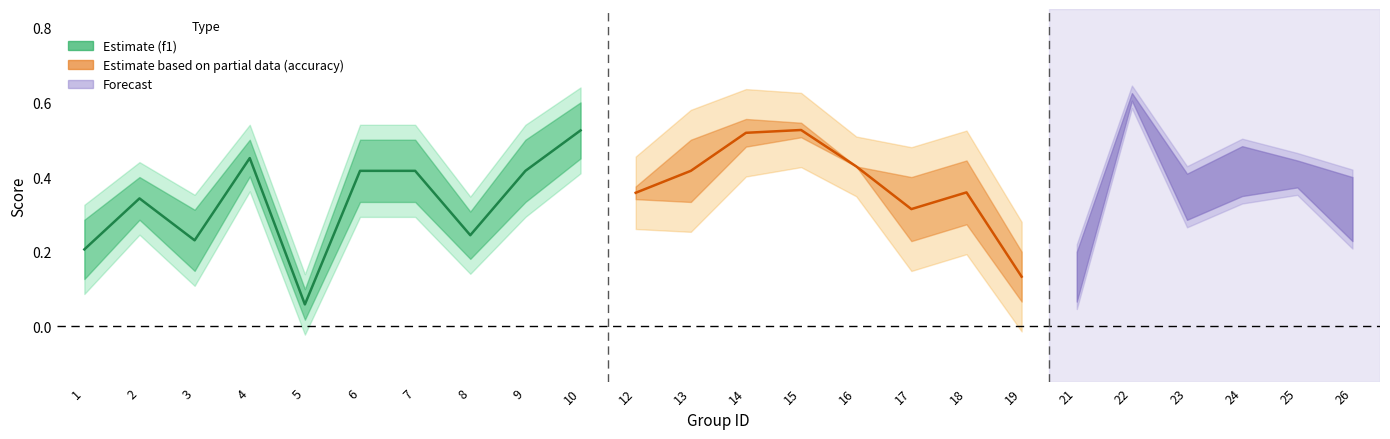

True or false: f1 and accuracy cross at least once.

False